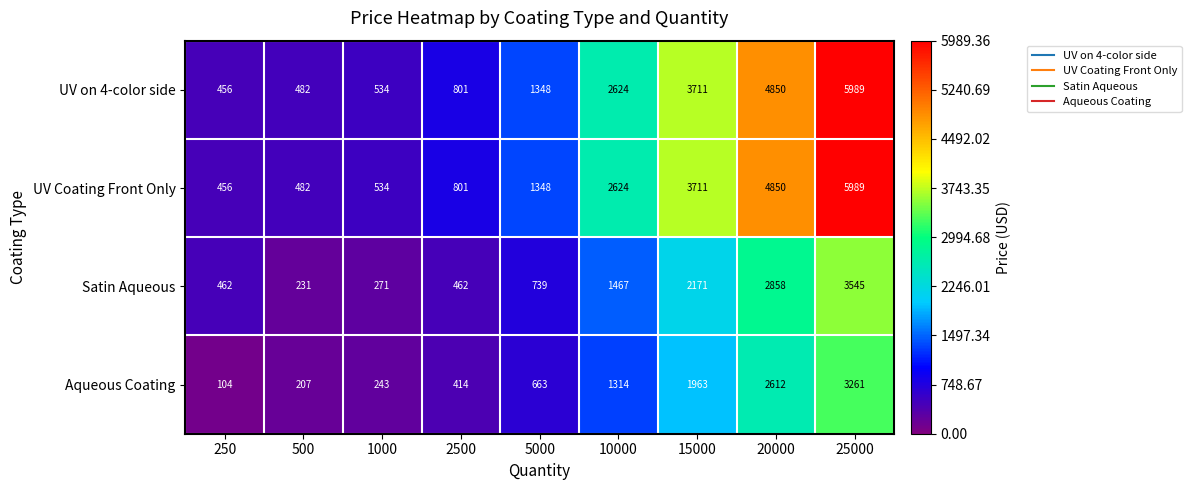

True or false: Satin Aqueous has a value of 2171 at 15000.

True